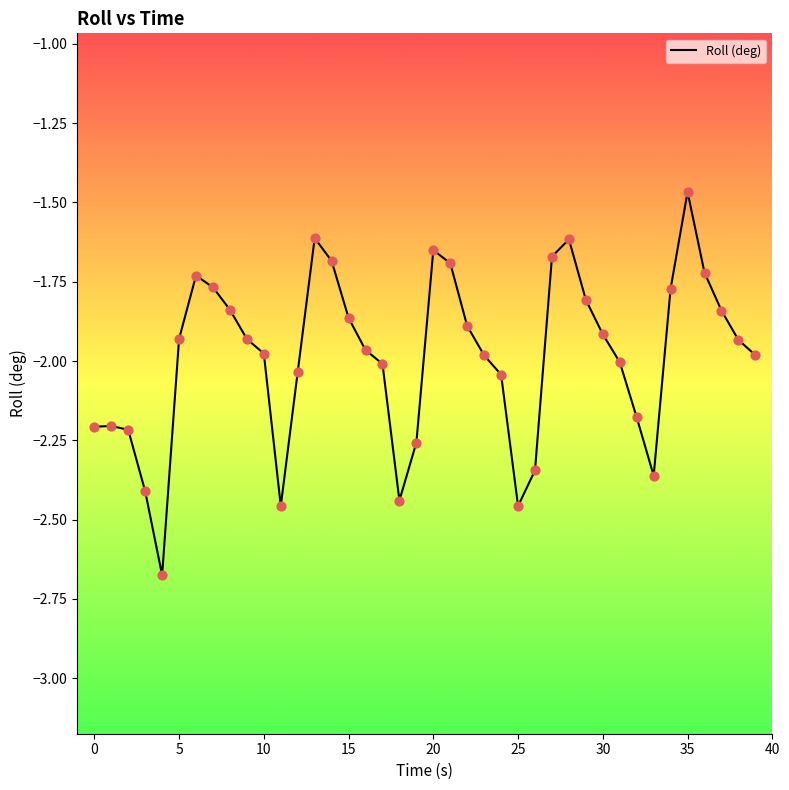

What is the difference between the maximum and minimum values?

1.2